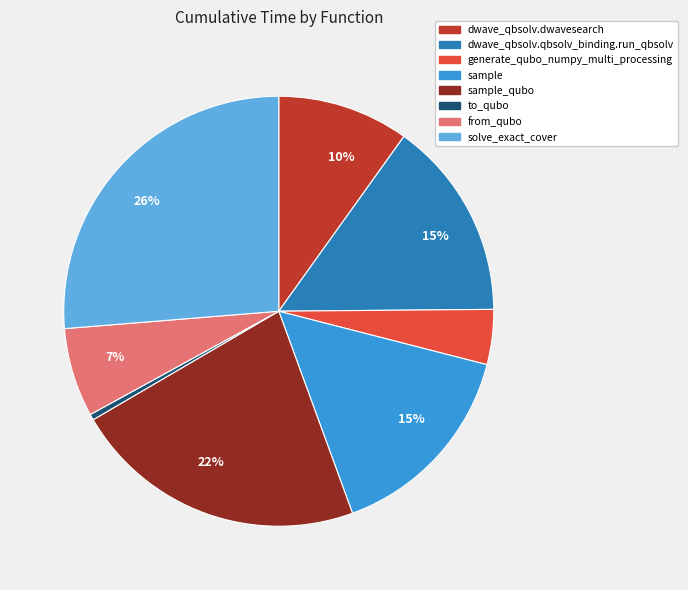

To the nearest percent, what is the average slice percentage?

12%